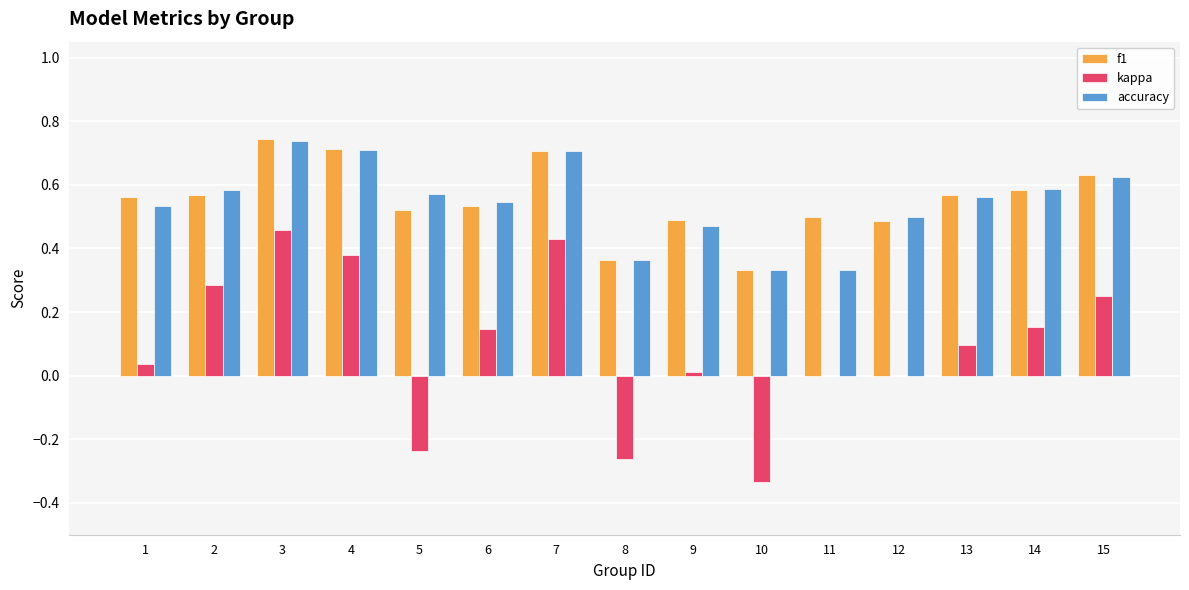

Is the value of f1 at 10 greater than the value of accuracy at 6?

No